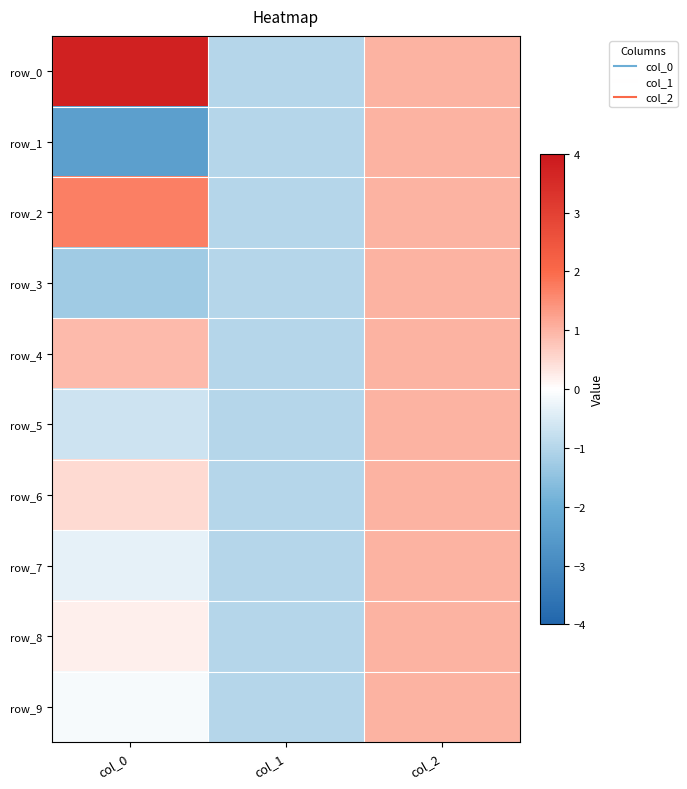

True or false: row_1 has a value of -2.4 at col_0.

True